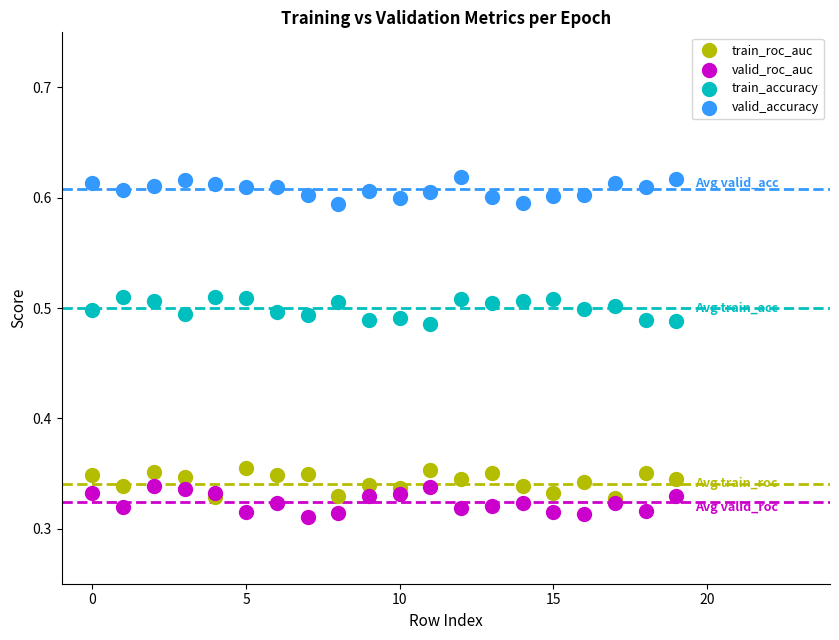

Which series contains the lowest Y value?

valid_roc_auc